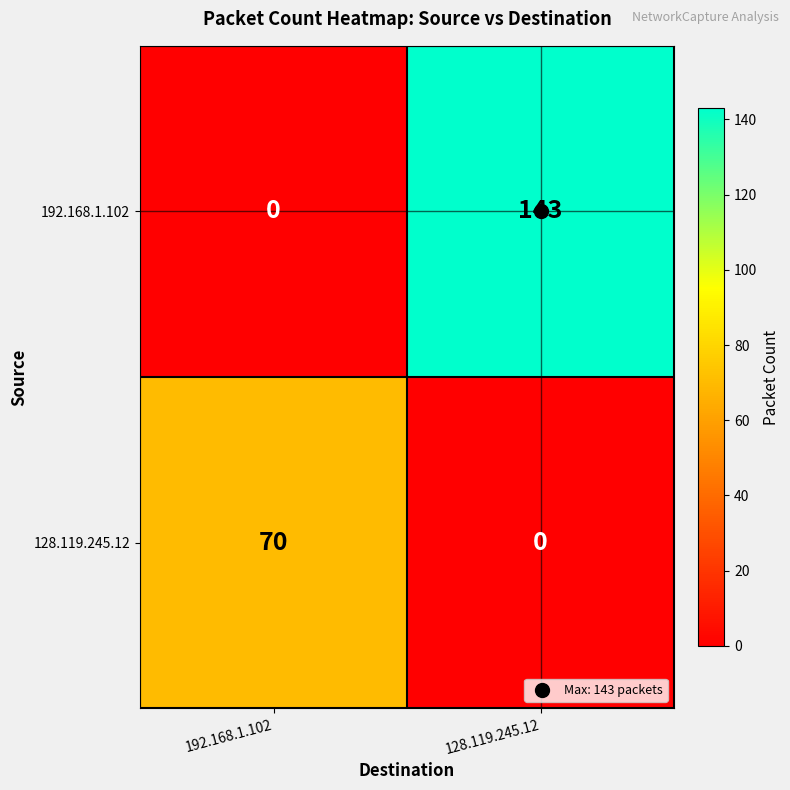

What is the difference between the highest and lowest values at 192.168.1.102?

70